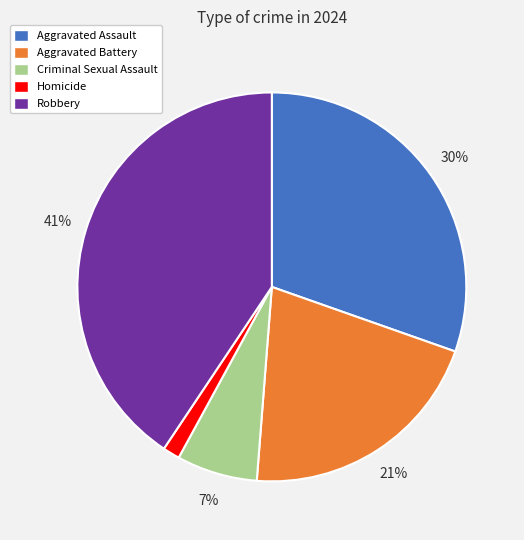

Does any single category account for the majority?

No